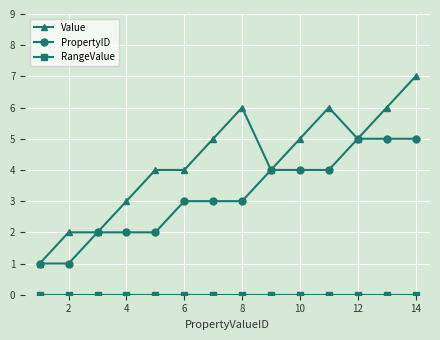

Which series has the largest total across all categories?

Value